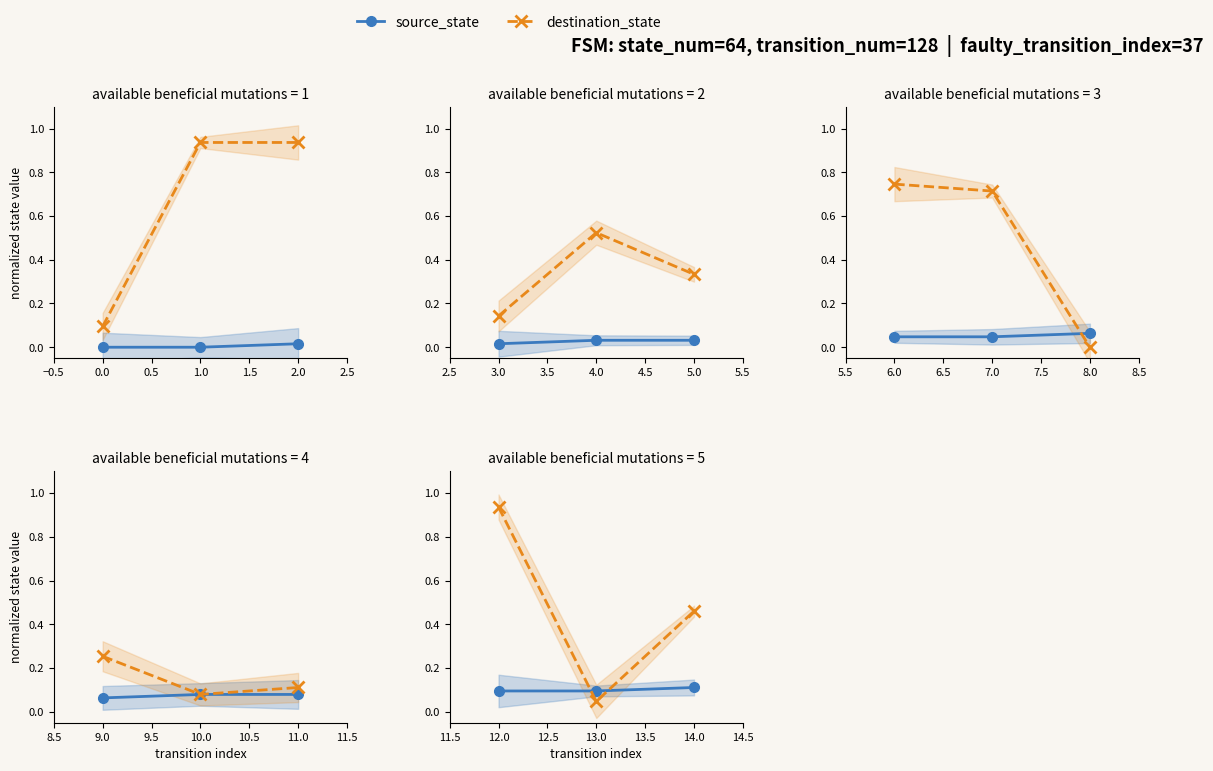

What is the value of the destination_state point at the 1st from the left?

0.9